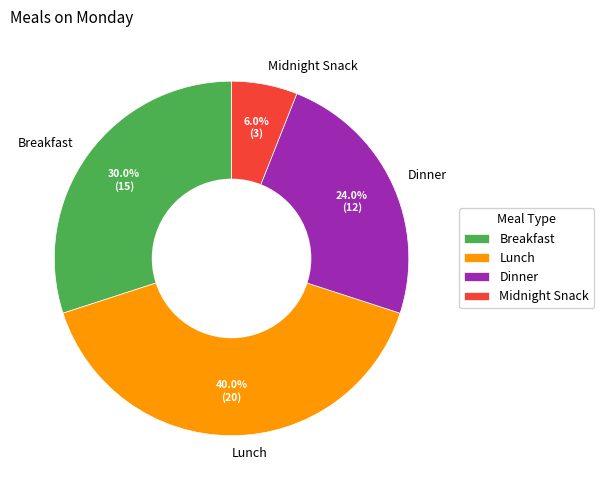

Which slice is the largest?

Lunch